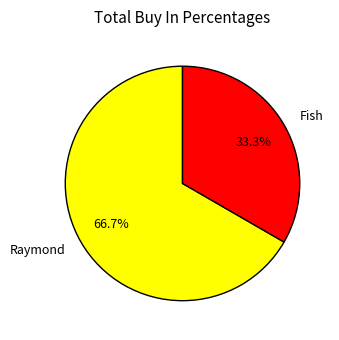

Is it true that Raymond is 79% of the pie?

False